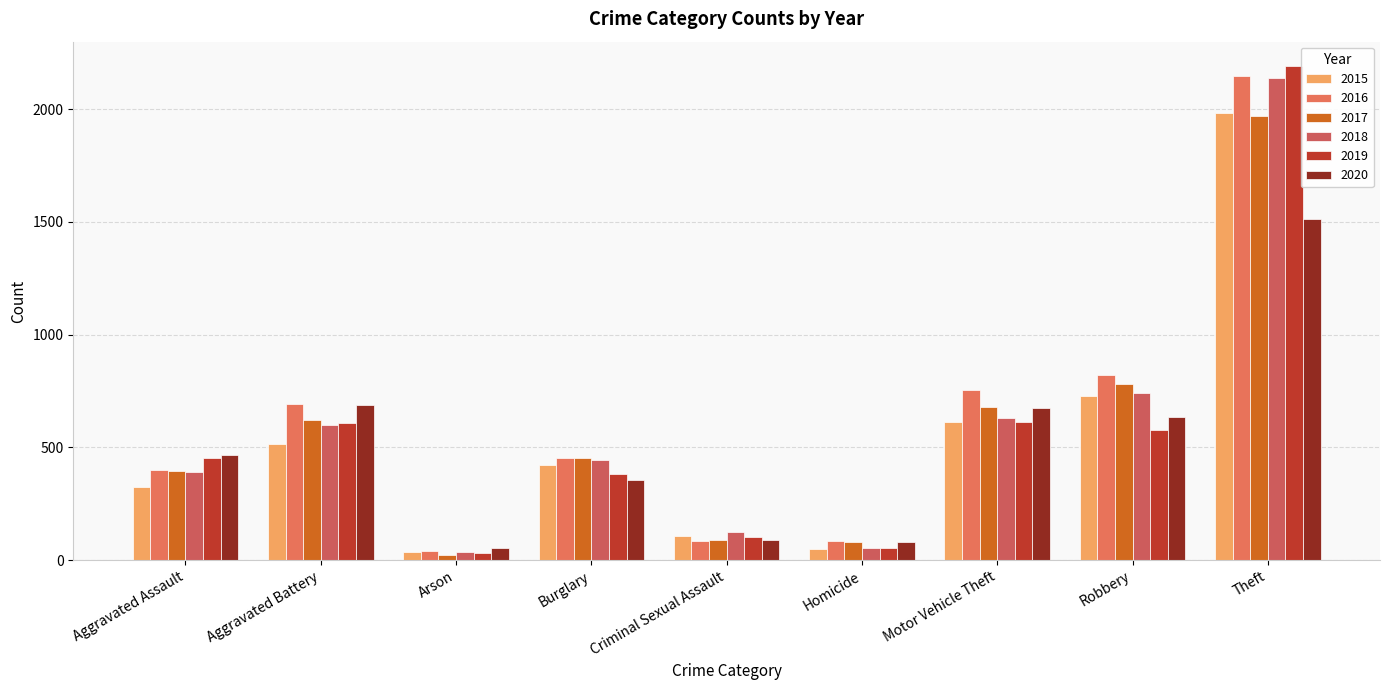

How many series are shown in this chart?

6